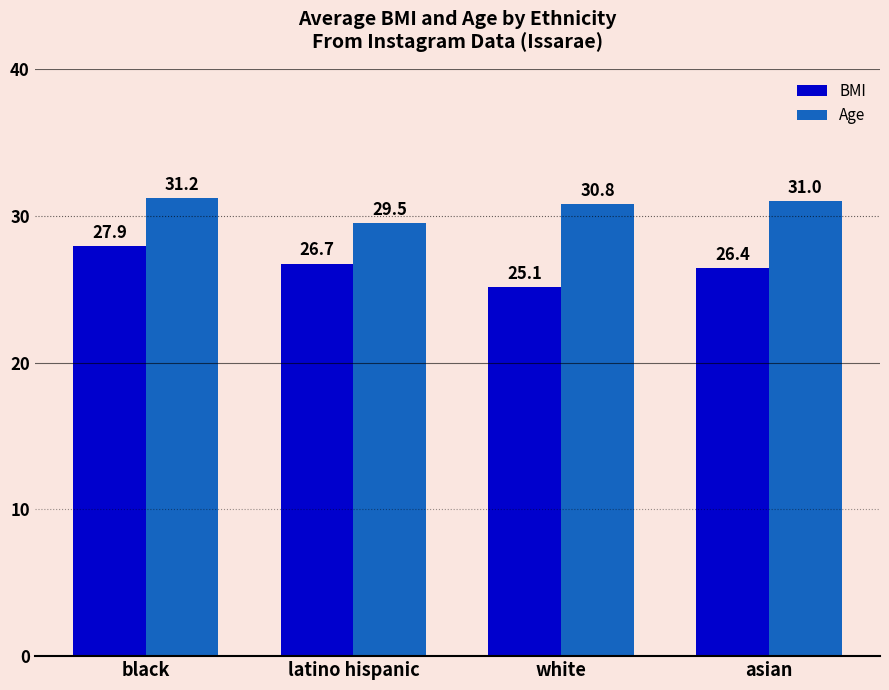

What is the label of the 3rd bar from the right?

latino hispanic